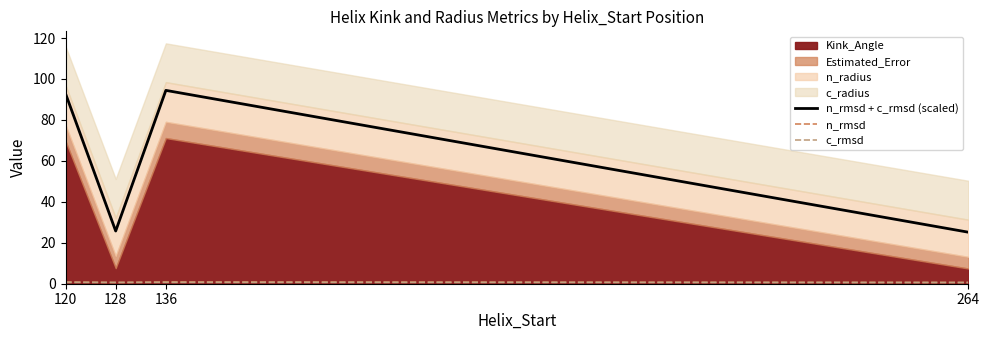

What is the minimum value for n_rmsd?

0.6